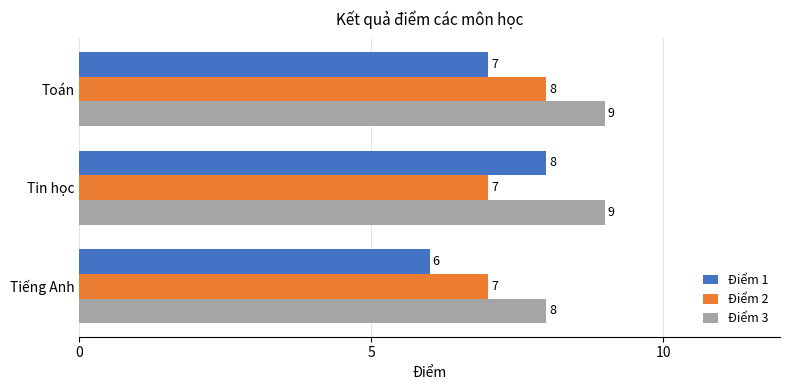

Which series has the largest total across all categories?

Điểm 3